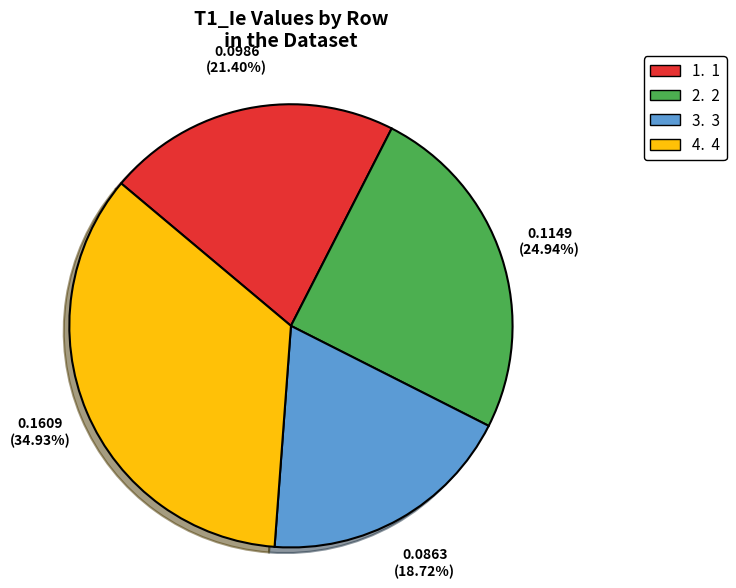

Is there a majority slice in this chart?

No